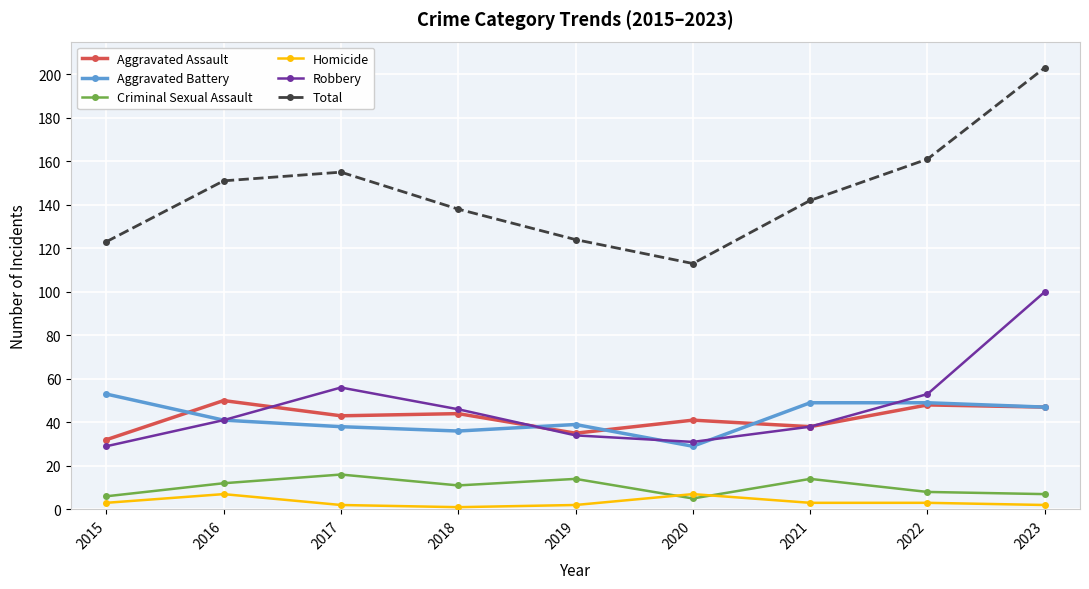

What is the spread (max minus min) of values at 2023?

201